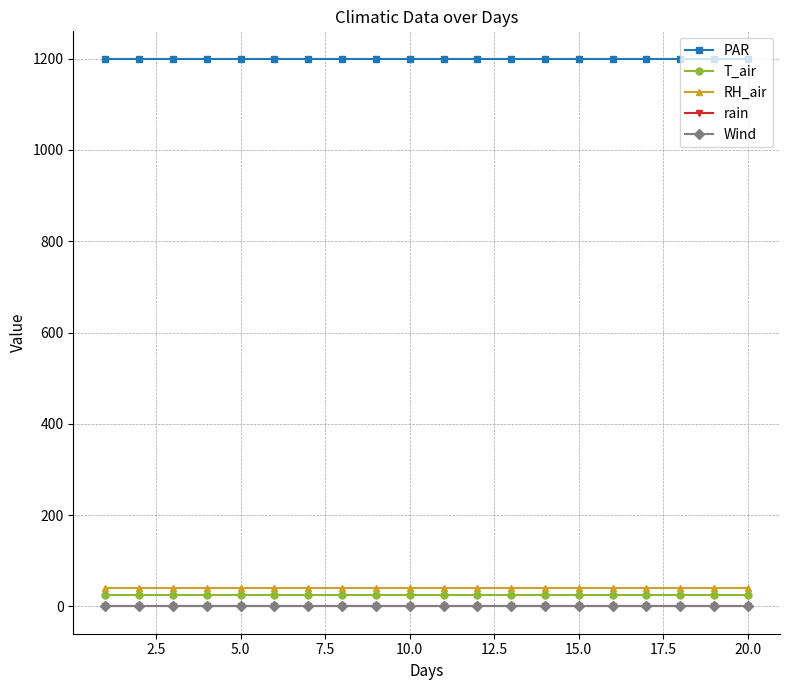

At how many categories does at least one series exceed 1127?

20